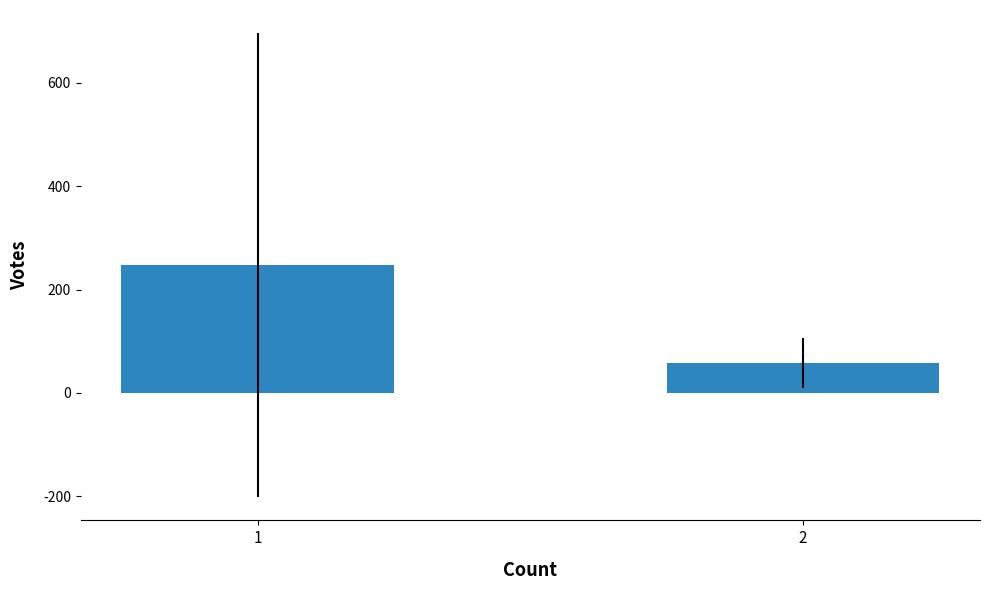

Which label corresponds to the smallest value in the chart?

2